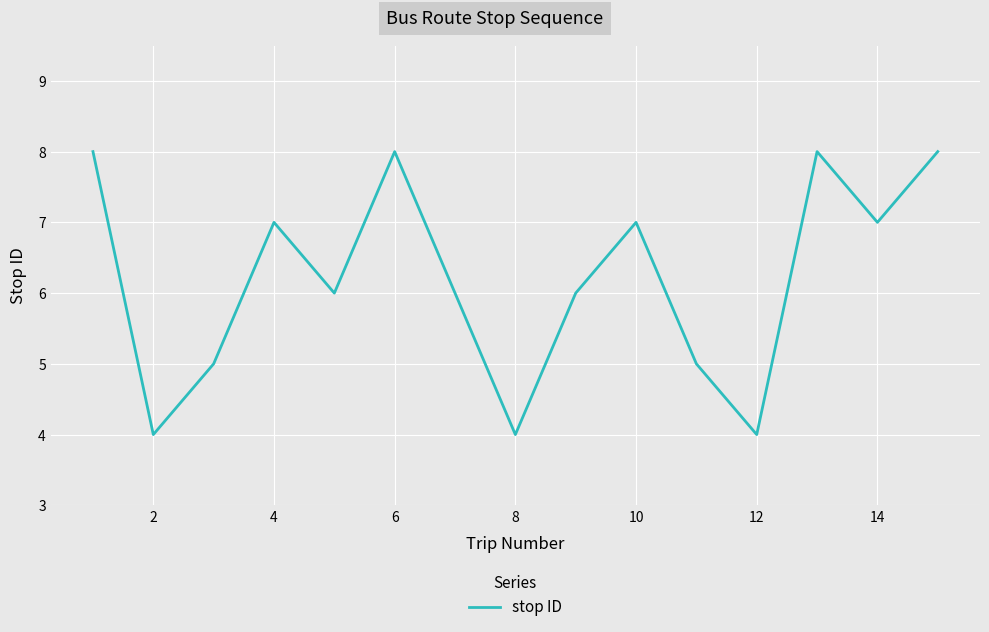

What is the minimum value shown in the chart?

4